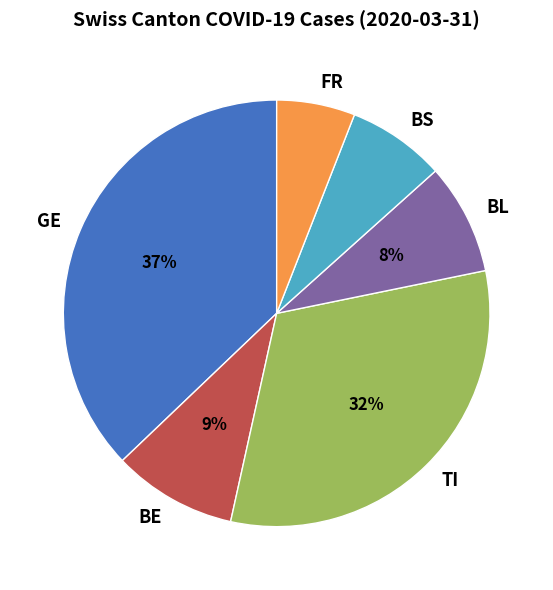

What is the smallest slice in the pie chart?

FR